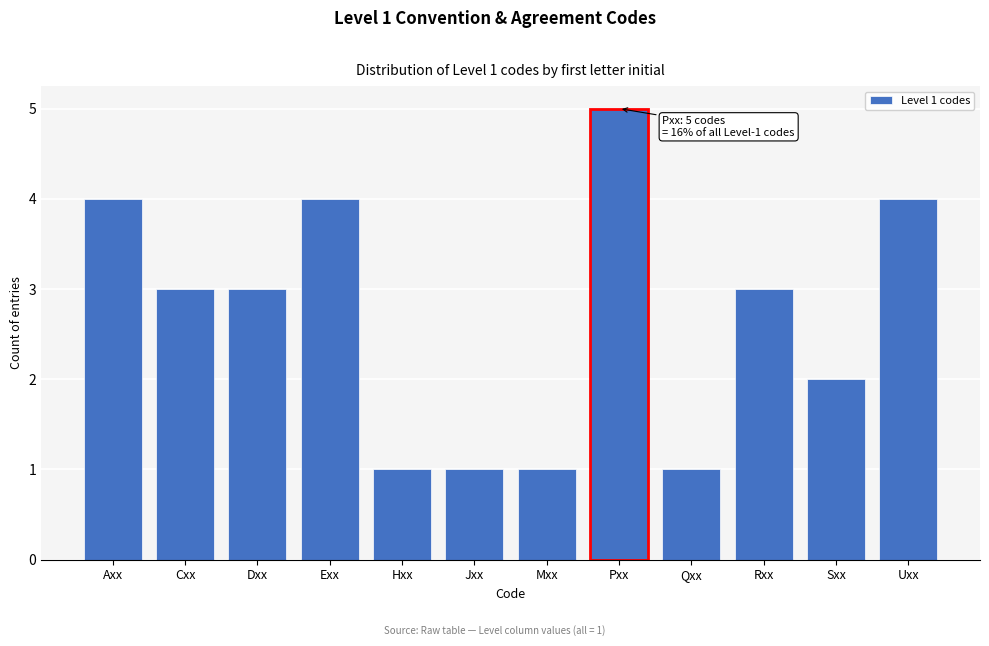

Reading left to right, list all the values displayed in this chart.

4	3	3	4	1	1	1	5	1	3	2	4